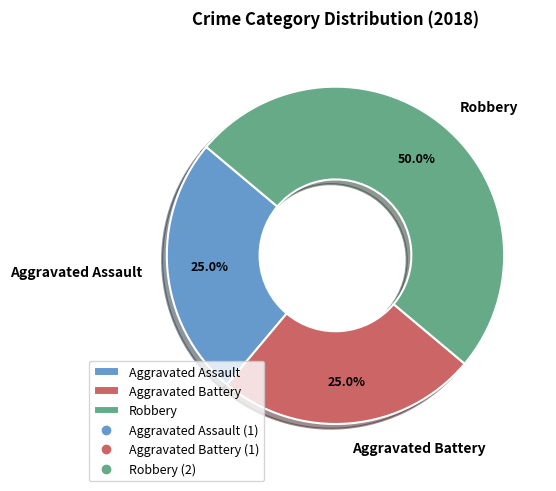

What percentage do Aggravated Assault and Aggravated Battery together represent?

50.0%